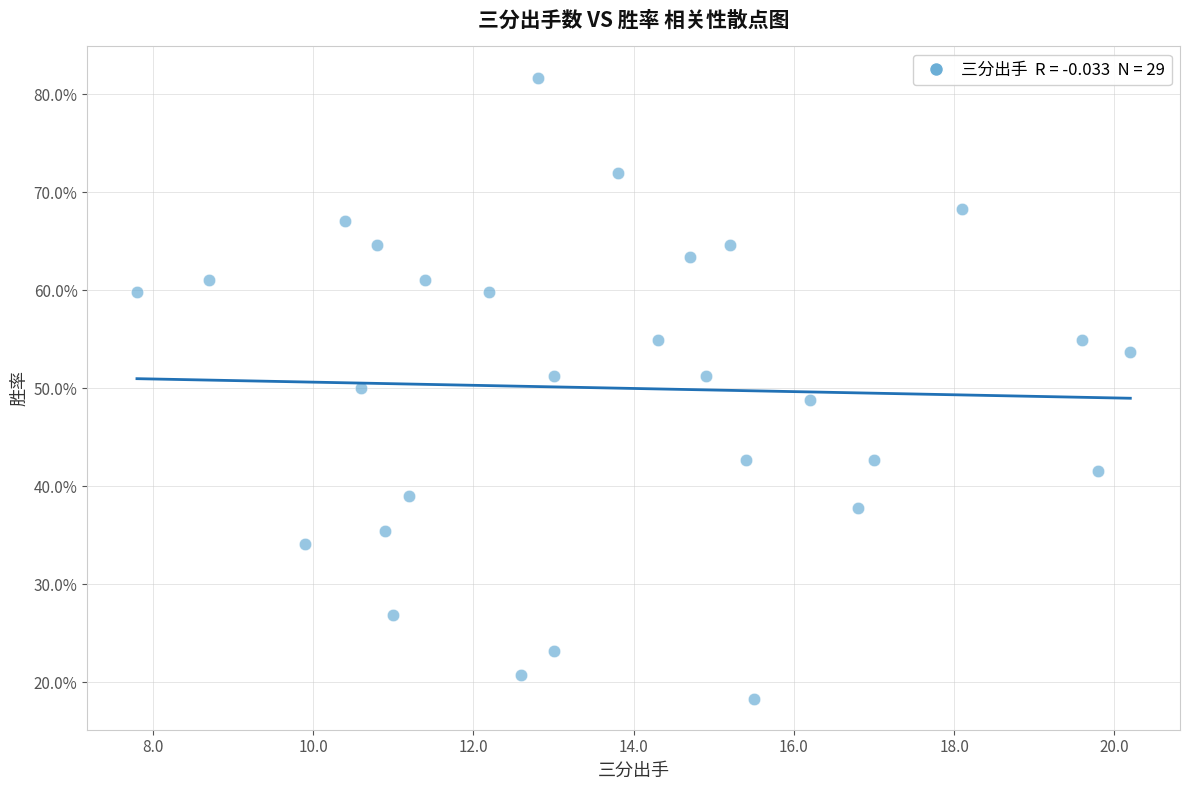

What is the range of X values (max minus min)?

12.4